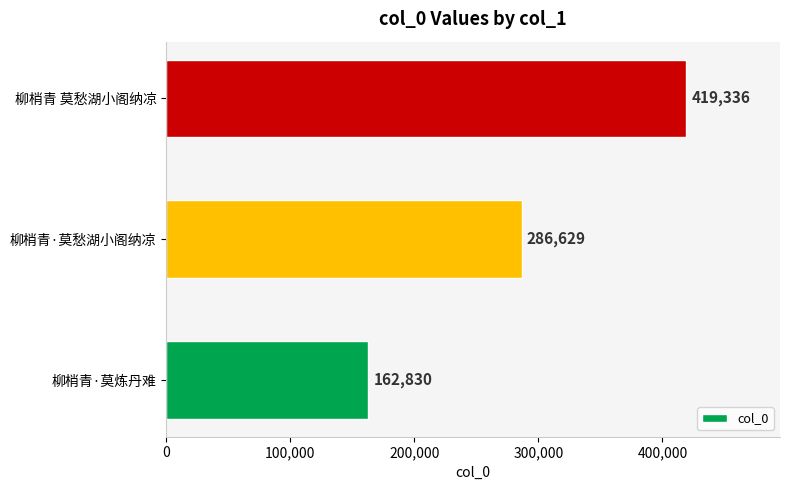

The chart shows a value of 99134 at 柳梢青 莫愁湖小阁纳凉. True or false?

False